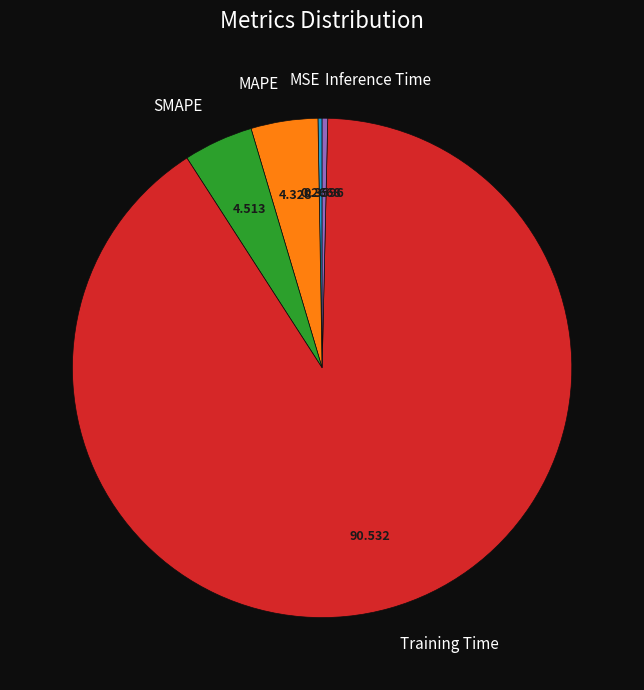

True or false: Training Time accounts for 82% of the total.

False